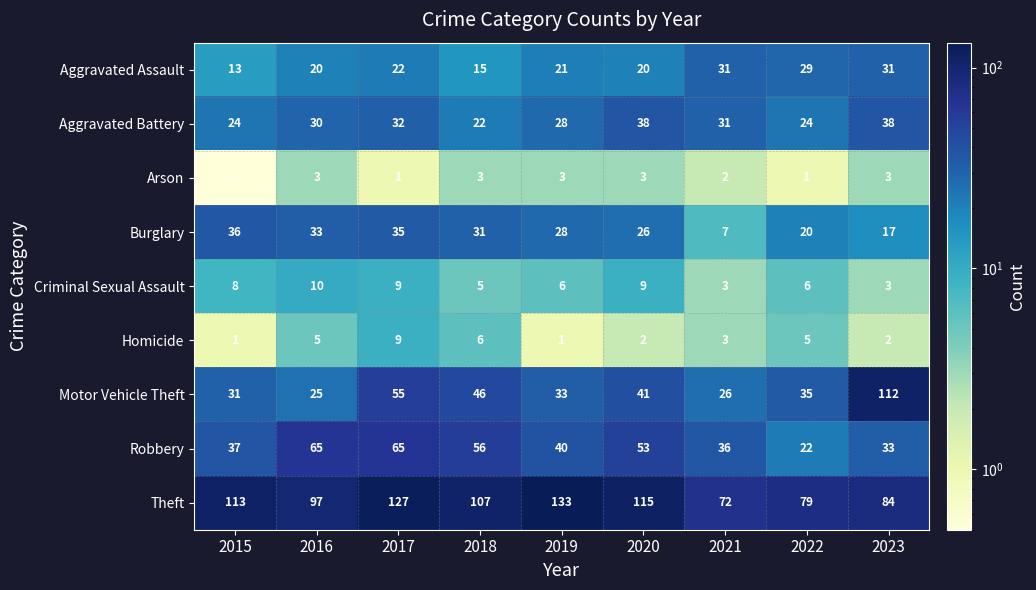

Which category has the highest value across all series?

2019